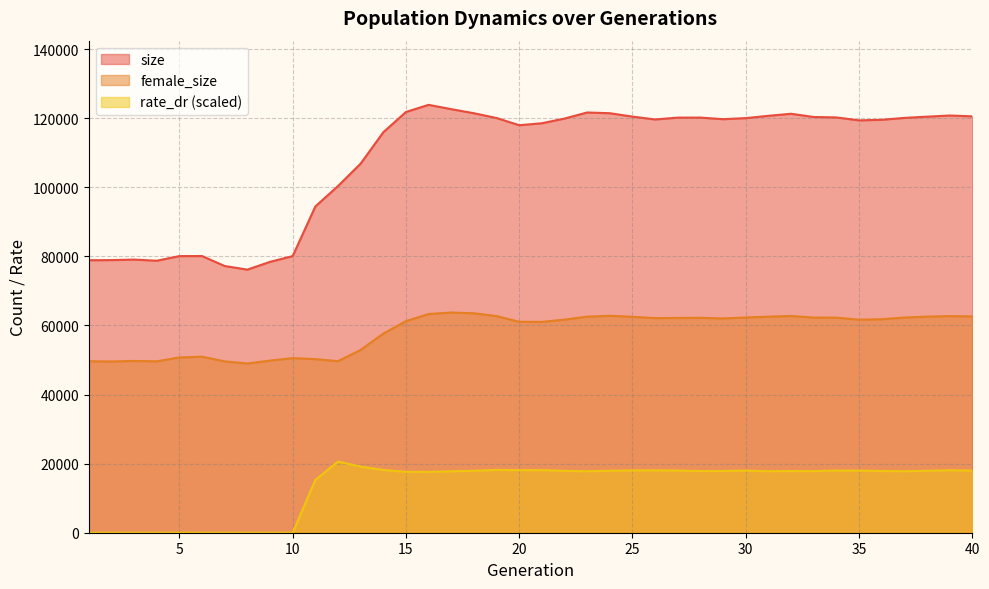

How many values in the female_size series exceed 62028?

19